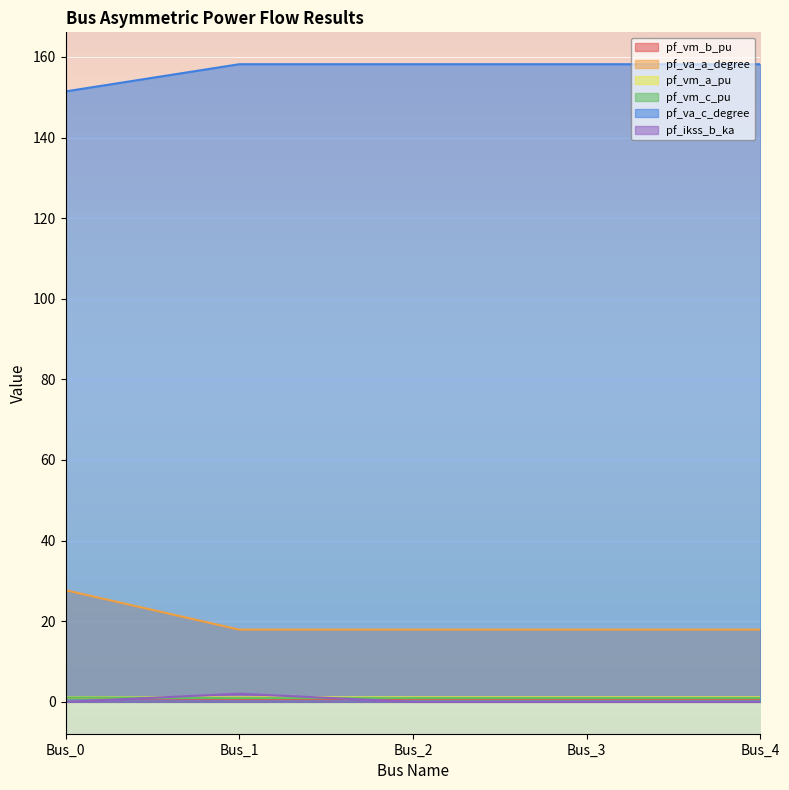

At which category does pf_va_a_degree reach its first local valley?

Bus_1